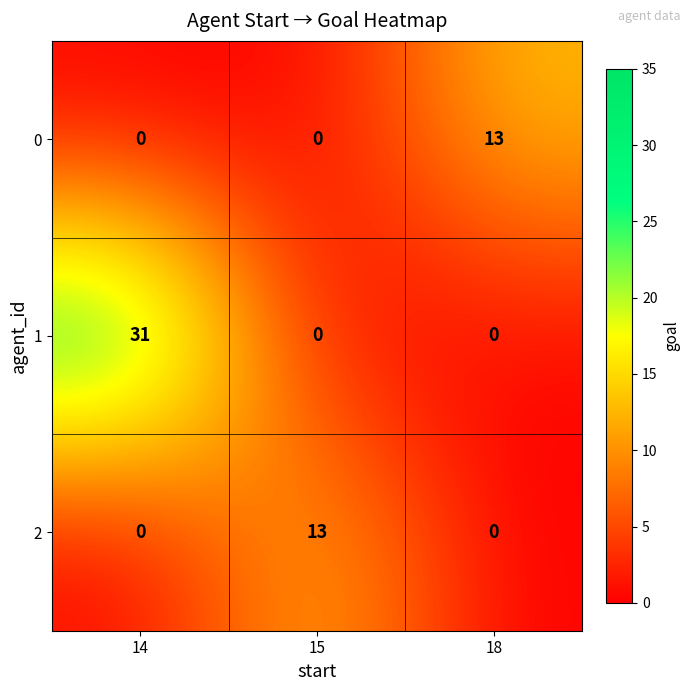

The 2 series shows 7 at 15. True or false?

False